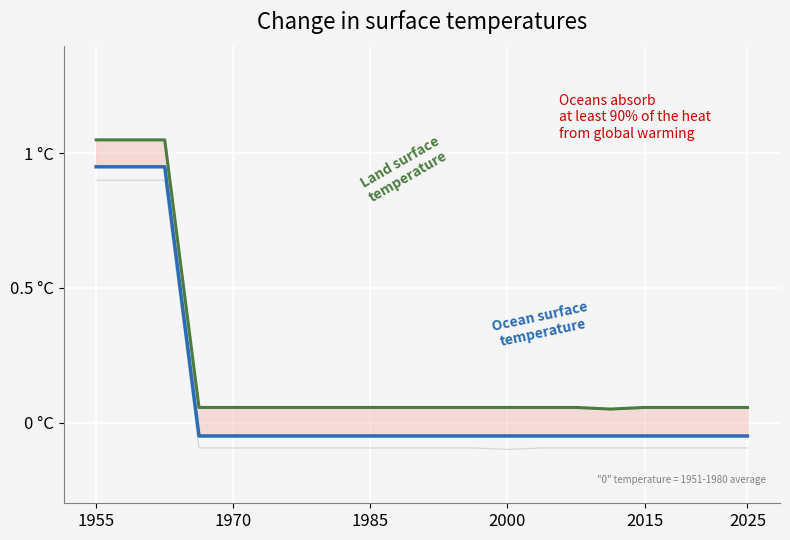

What is the sum of the Land surface temperature values at 16 and 9?

0.1